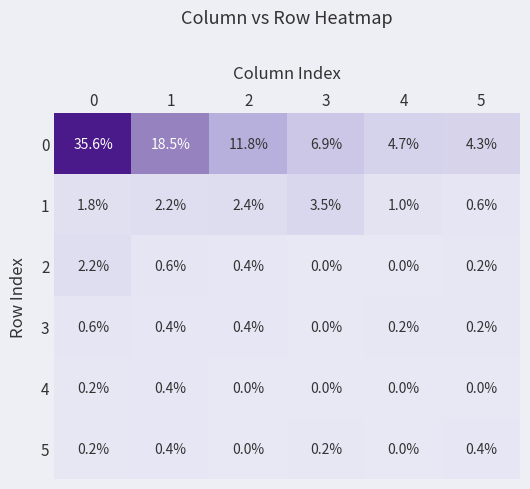

What is the spread (max minus min) of values at 0?

35.4